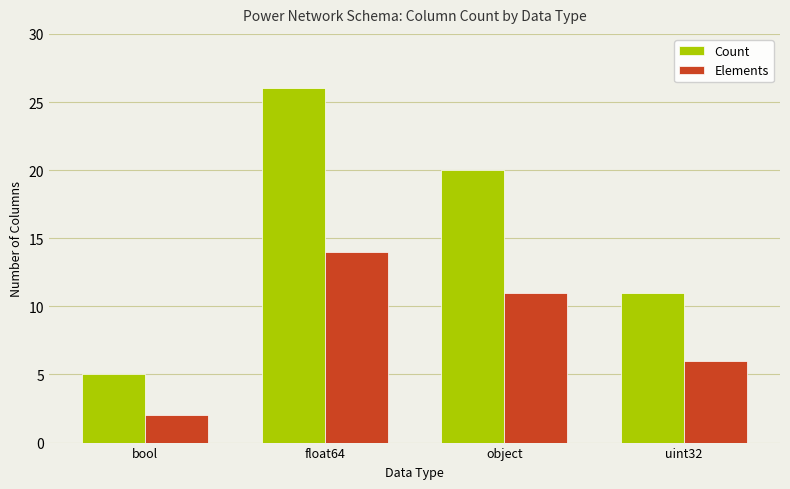

List the series in order of their peak value, highest first.

Count, Elements